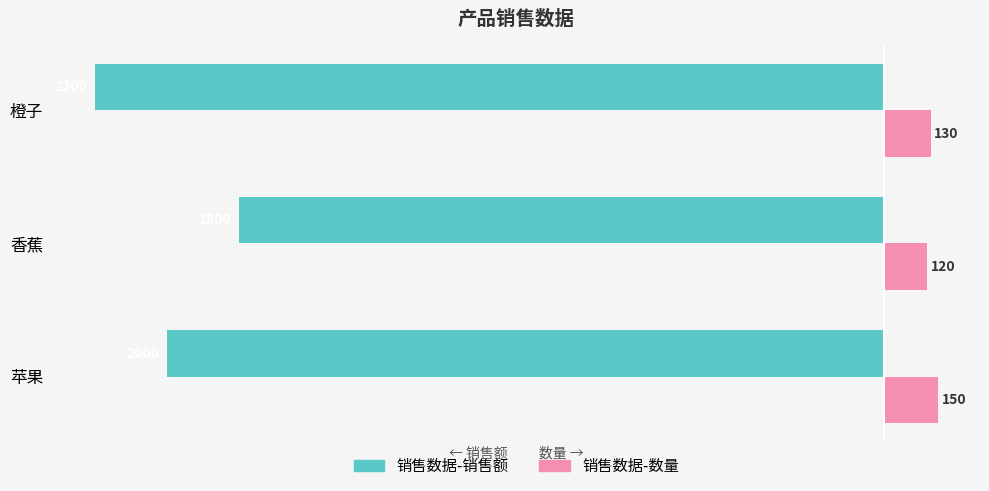

What are all the series names shown in the legend?

销售数据-销售额, 销售数据-数量